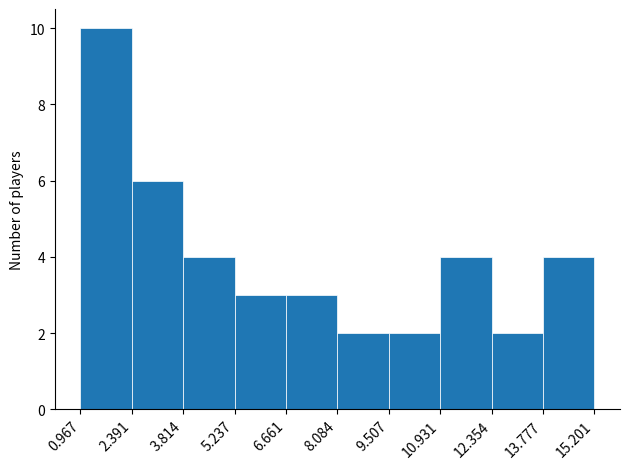

Reading left to right, list every bar in this chart as the range it spans on the x-axis followed by its height. The values are not printed on the chart, so give them approximately, as read against the axis.

0.967 to 2.391: 10
2.391 to 3.814: 6
3.814 to 5.237: 4
5.237 to 6.661: 3
6.661 to 8.084: 3
8.084 to 9.507: 2
9.507 to 10.931: 2
10.931 to 12.354: 4
12.354 to 13.777: 2
13.777 to 15.201: 4